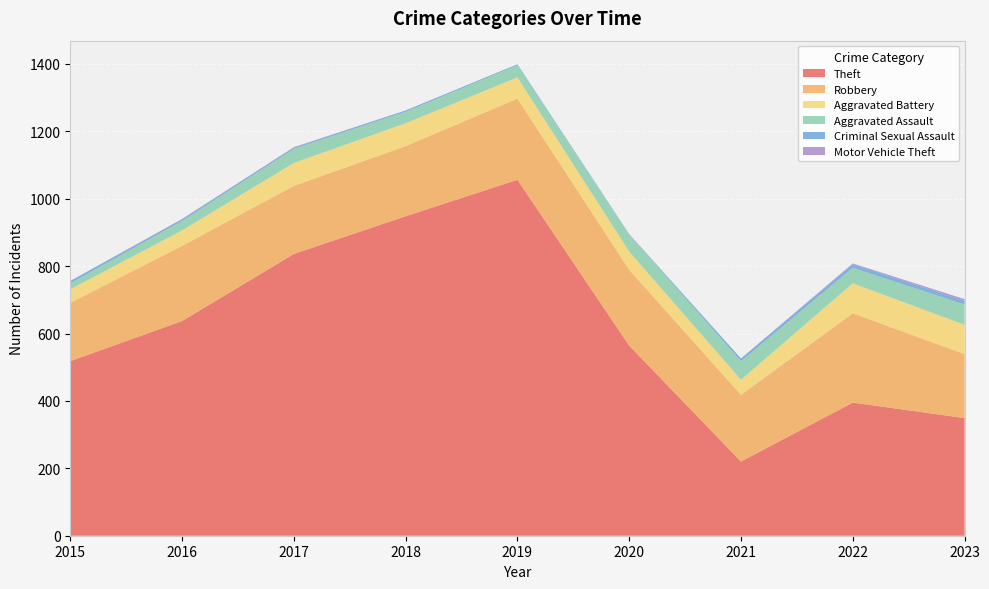

Reading right to left, extract all data points from this chart.

Theft: 349	395	220	564	1056	948	836	637	518
Robbery: 190	265	198	225	241	208	202	223	173
Aggravated Battery: 87	89	45	54	63	68	68	46	40
Aggravated Assault: 60	46	55	50	36	34	42	28	18
Criminal Sexual Assault: 11	11	8	1	3	4	4	5	7
Motor Vehicle Theft: 5	2	0	1	0	0	1	1	0